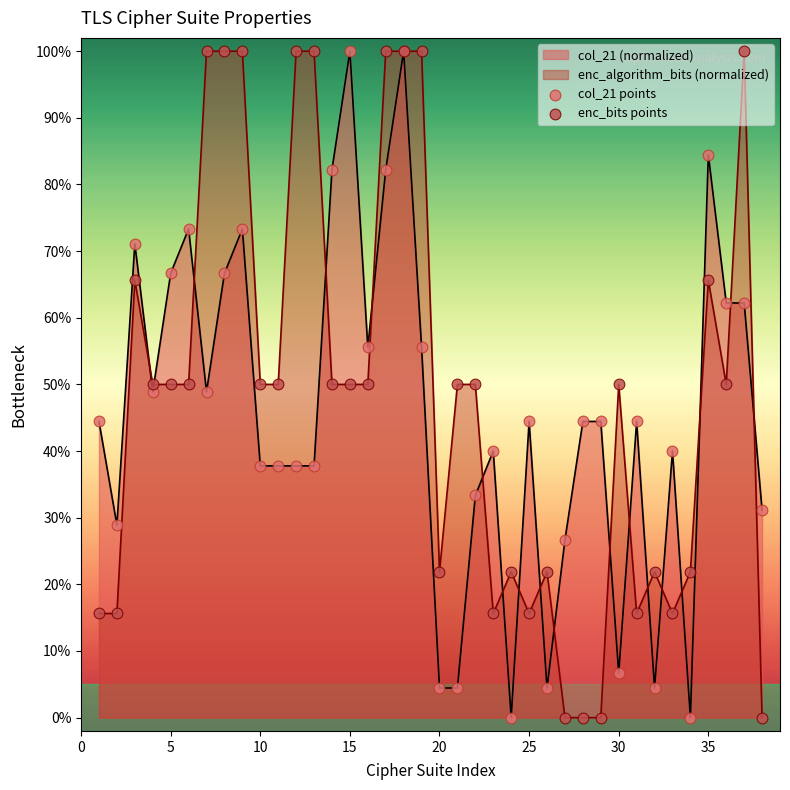

What are all the series names shown in the legend?

col_21 points, enc_bits points